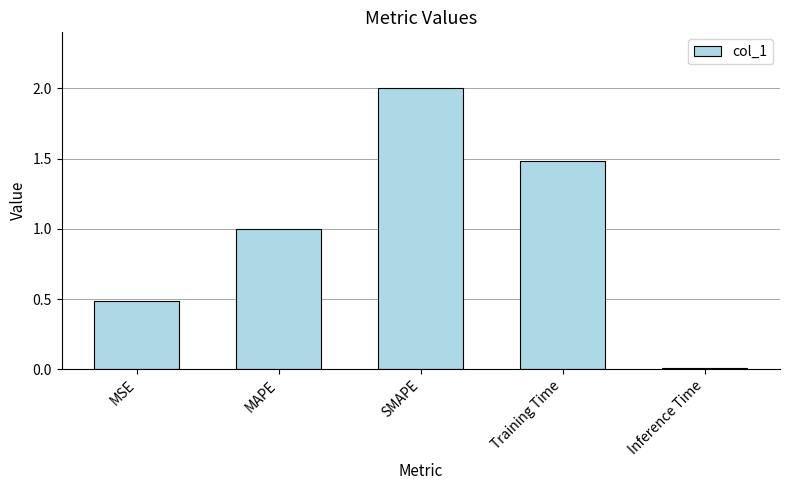

The value at SMAPE is 3.5. True or false?

False